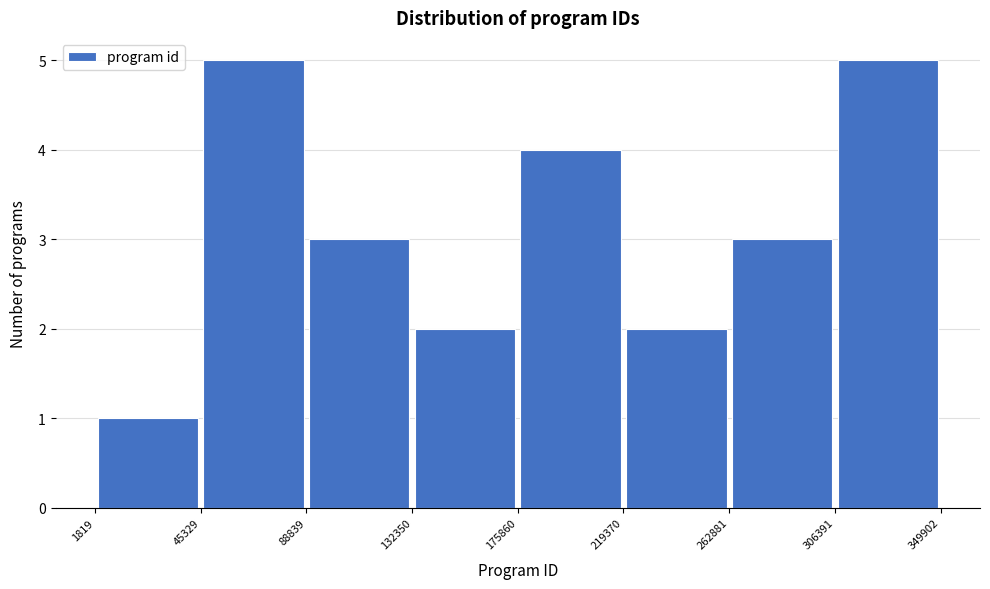

Reading left to right, transcribe this chart: for each bar, give the range it covers on the x-axis and its height. The values are not printed on the chart, so give them approximately, as read against the axis.

1819 to 45329: 1
45329 to 88839: 5
88839 to 132350: 3
132350 to 175860: 2
175860 to 219370: 4
219370 to 262881: 2
262881 to 306391: 3
306391 to 349902: 5